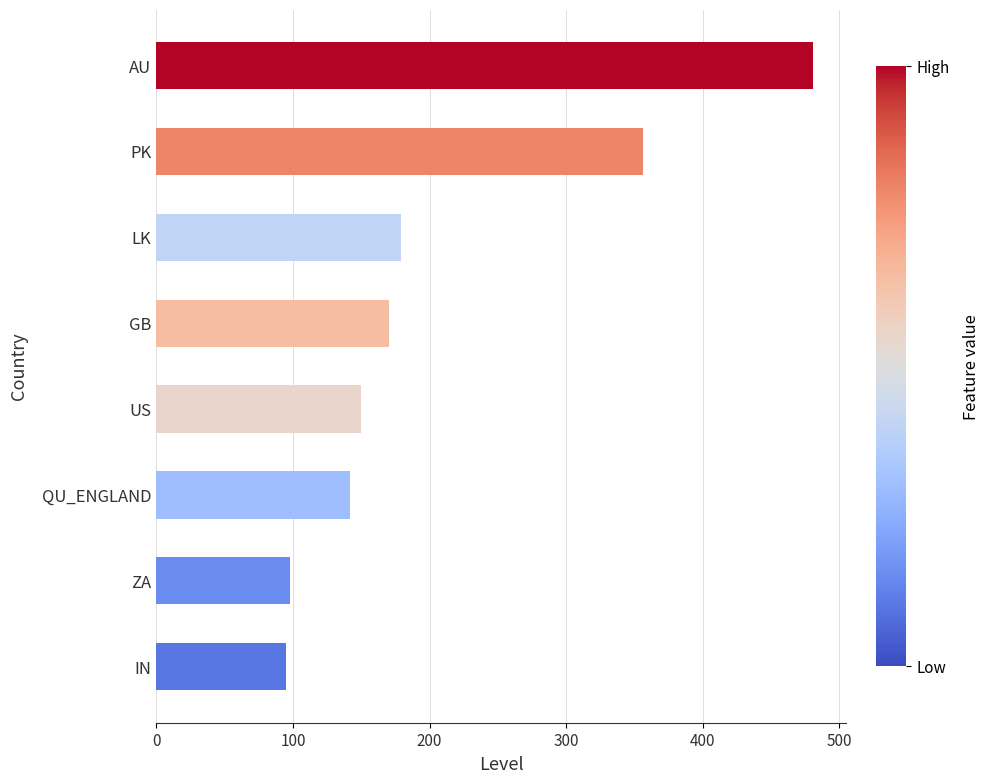

Which label corresponds to the largest value in the chart?

AU